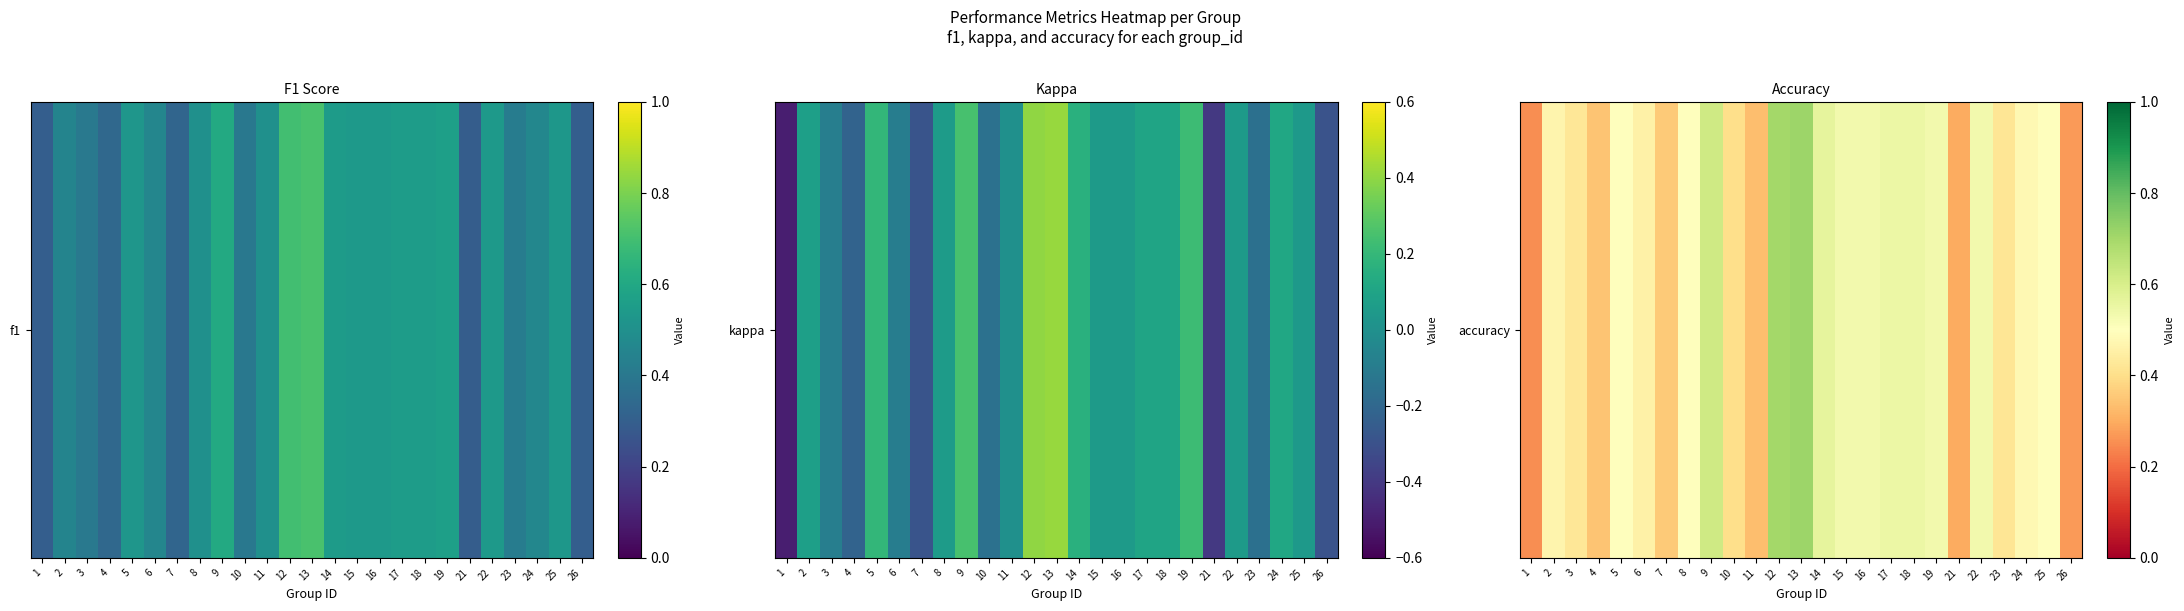

What is the average value?

0.5